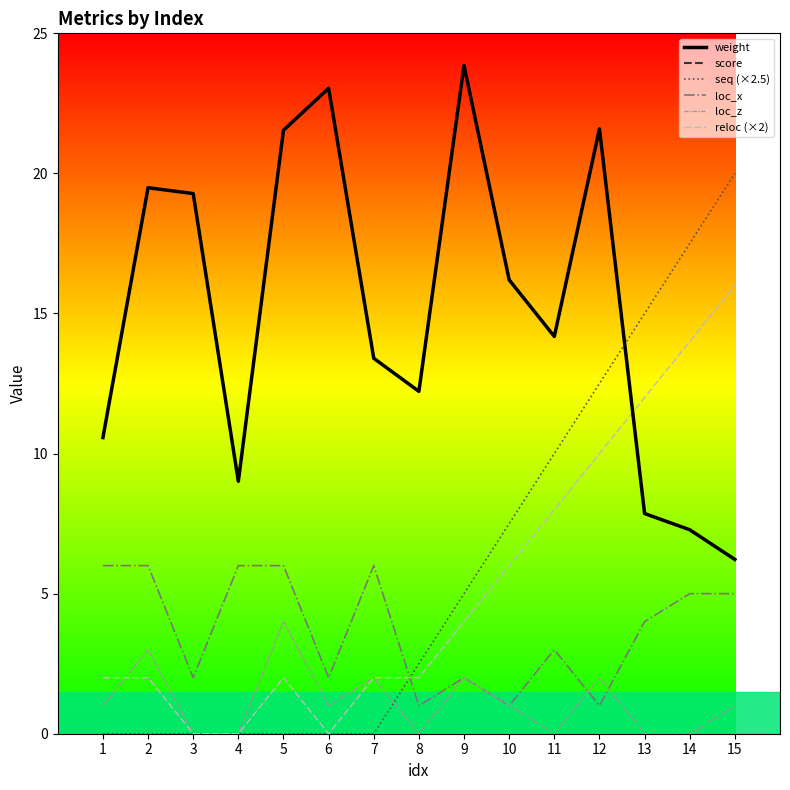

True or false: loc_x and seq (×2.5) intersect in this chart.

True